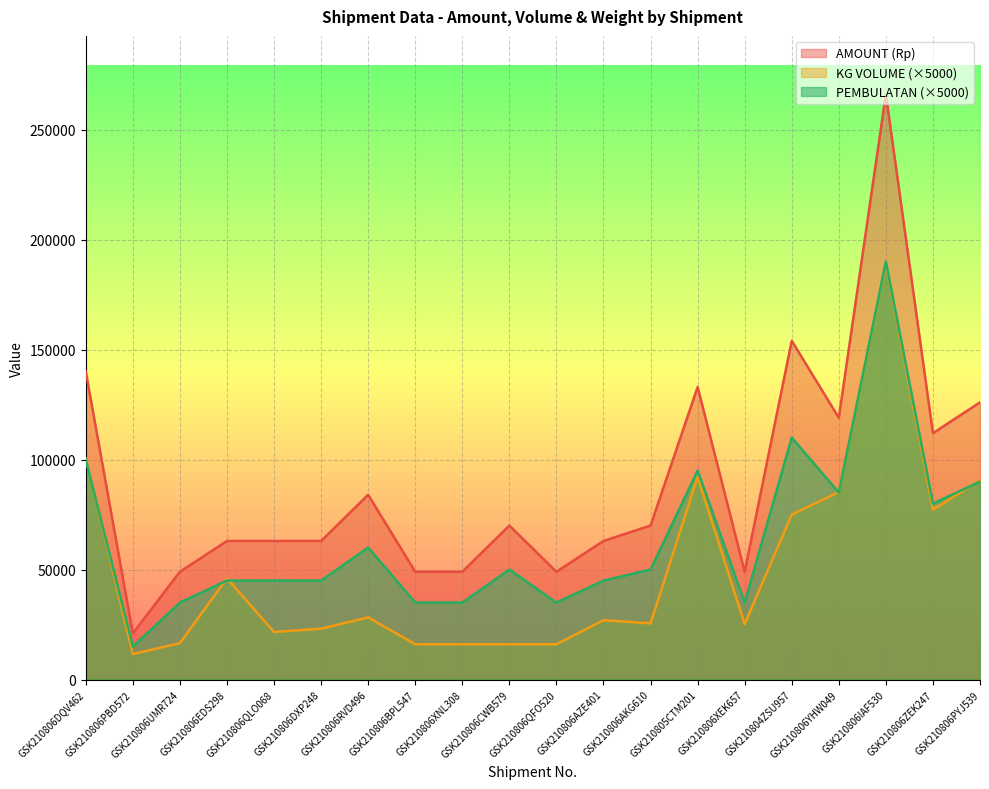

What is the smallest value displayed?

11600.0